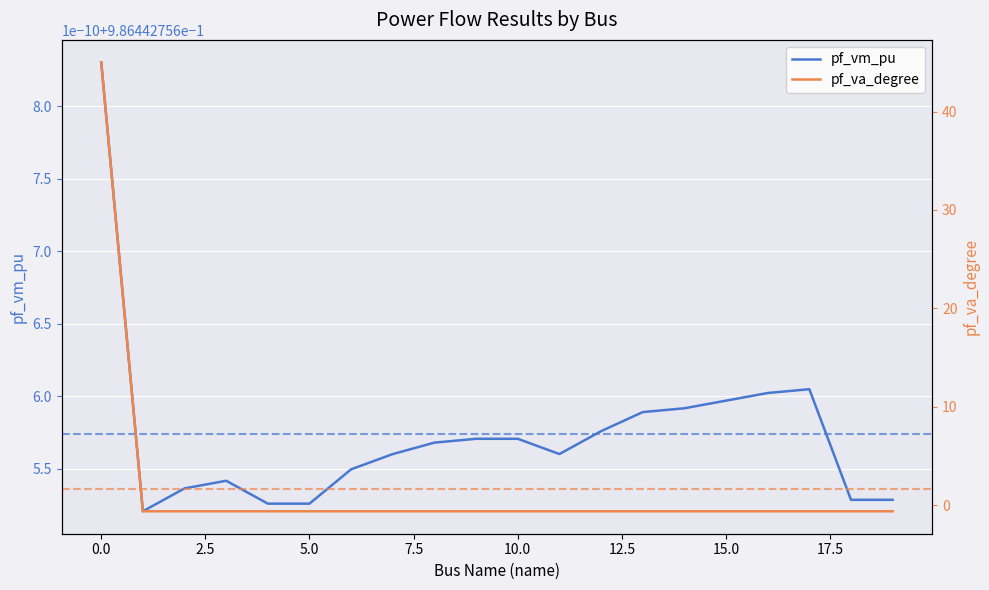

What is the total value across all series at 12.5?

0.4